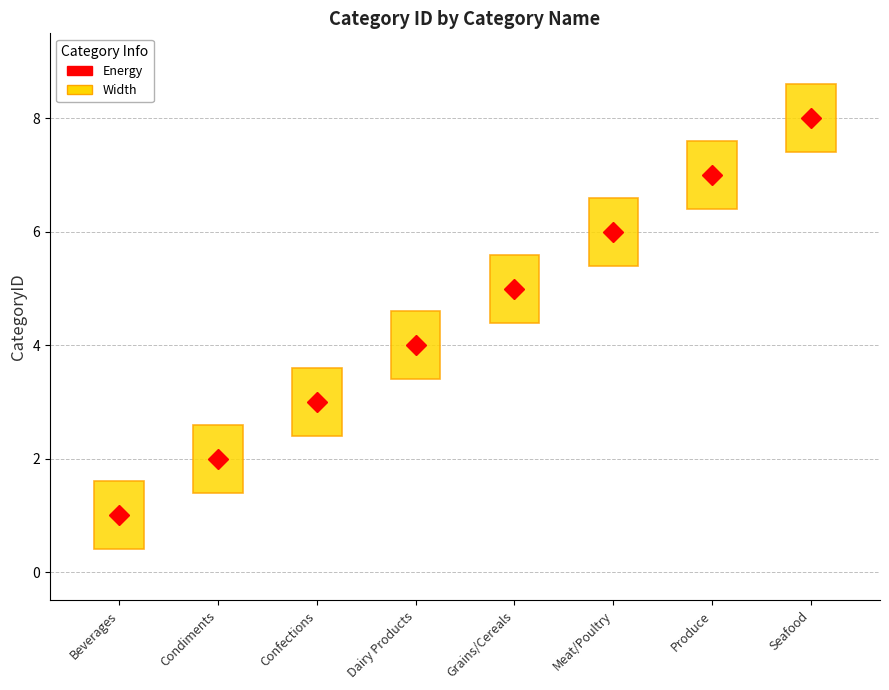

What is the ratio of the value at Confections to the value at Dairy Products?

0.8